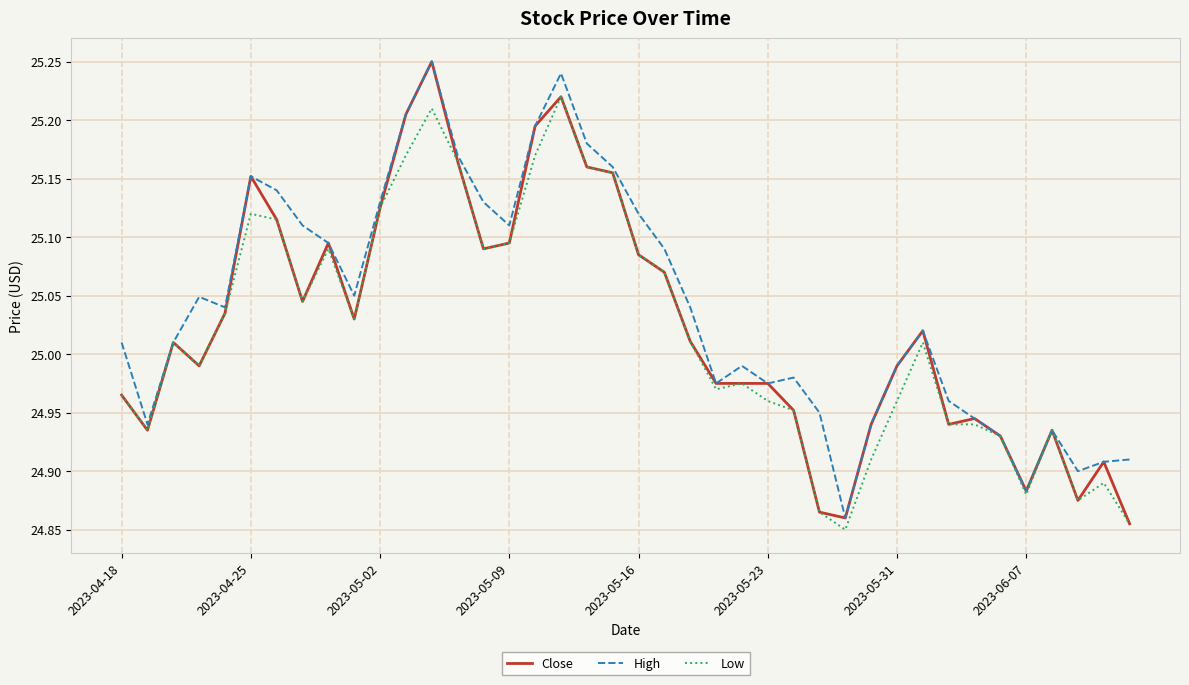

What are all the series names shown in the legend?

Close, High, Low